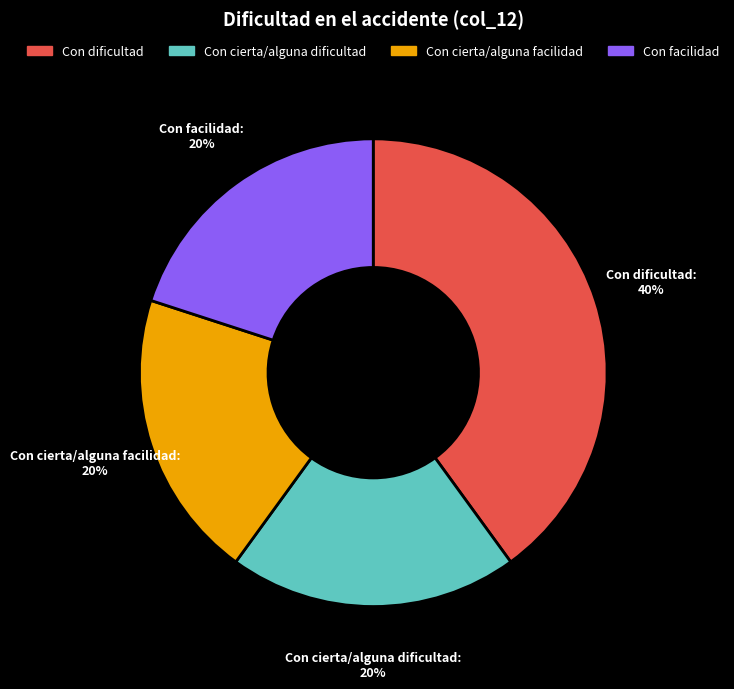

Which category has the biggest portion of the pie?

Con dificultad